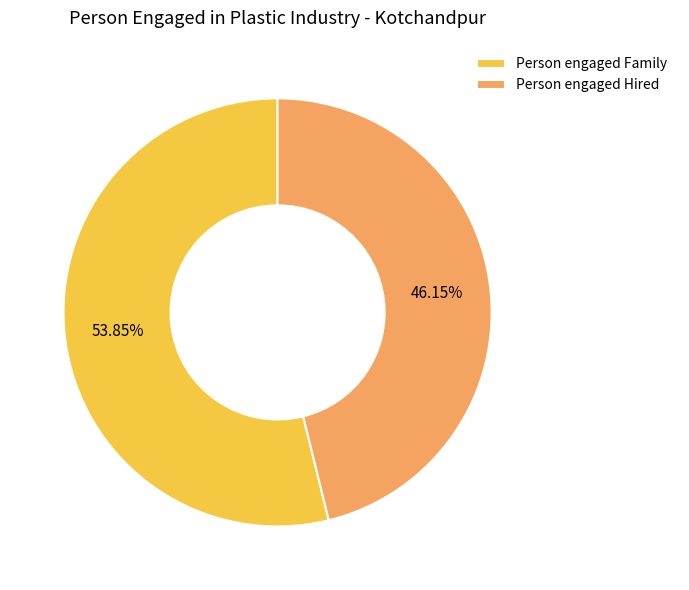

Between Person engaged Hired and Person engaged Family, which is larger?

Person engaged Family